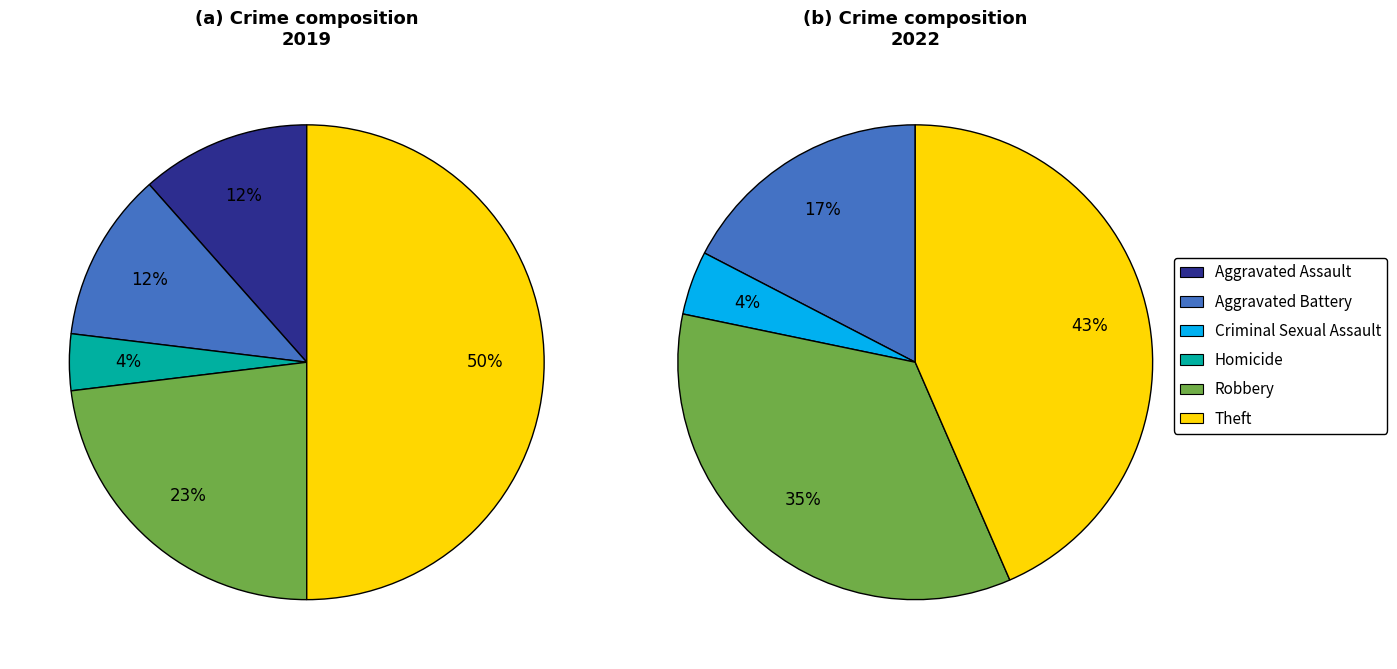

Is the sum of 3 and values_2019 greater than half?

No